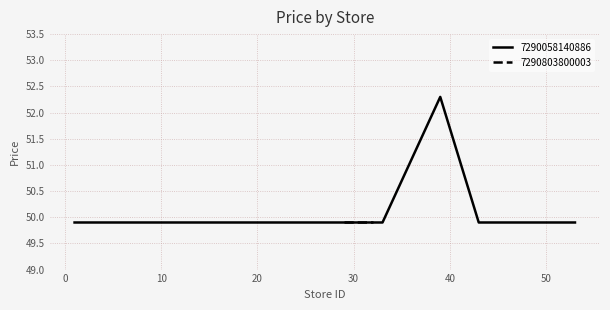

What is the minimum value for 7290058140886?

49.9